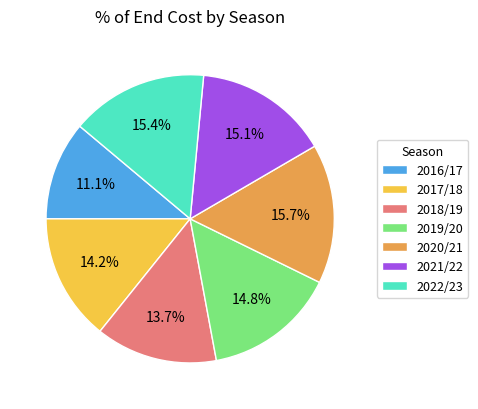

To the nearest percent, what portion does 2018/19 represent?

14%